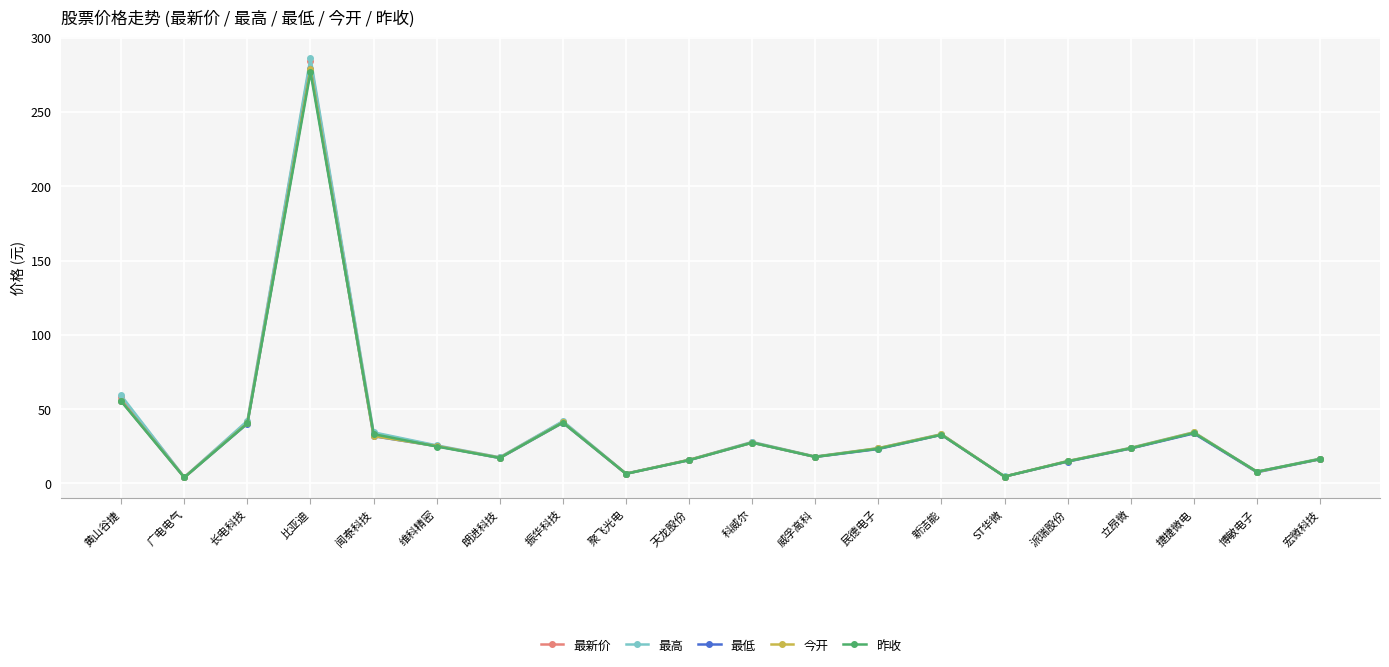

True or false: 最低 has a value of 46.9 at 闻泰科技.

False